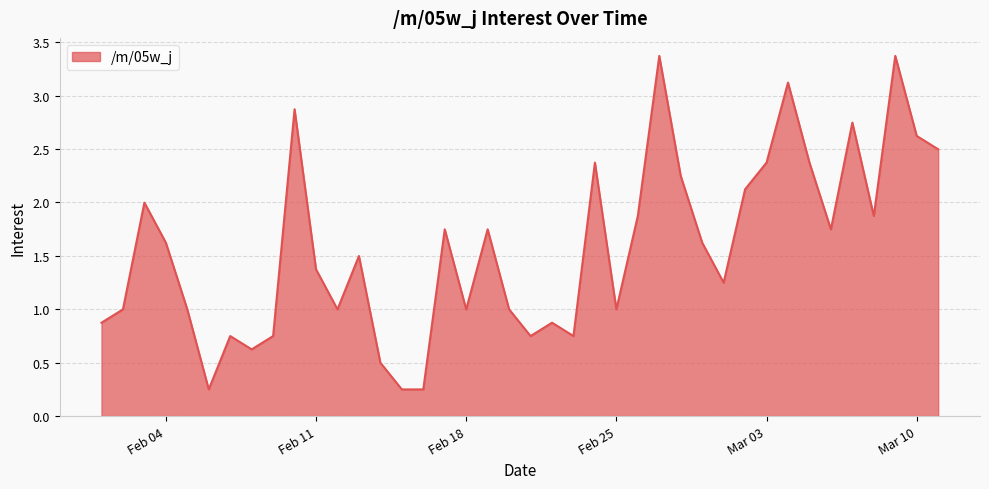

What is the maximum value shown in the chart?

3.4